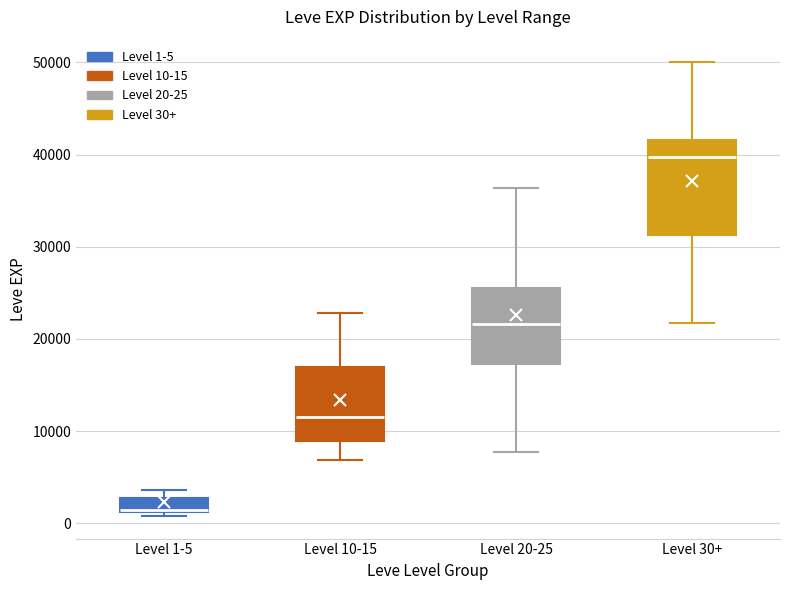

Reading left to right, transcribe this box plot: for each box, give where its median line is, the range the box spans, and where its two whiskers end, as read against the y-axis. The values are not printed on the chart, so give them approximately, as read against the axis.

Level 1-5: median 1000 (drawn on the box's lower edge), box 1000 to 3000, whiskers 1000 (just below the box's lower edge) to 4000
Level 10-15: median 12000, box 9000 to 17000, whiskers 7000 to 23000
Level 20-25: median 22000, box 17000 to 25000, whiskers 8000 to 36000
Level 30+: median 40000, box 31000 to 42000, whiskers 22000 to 50000